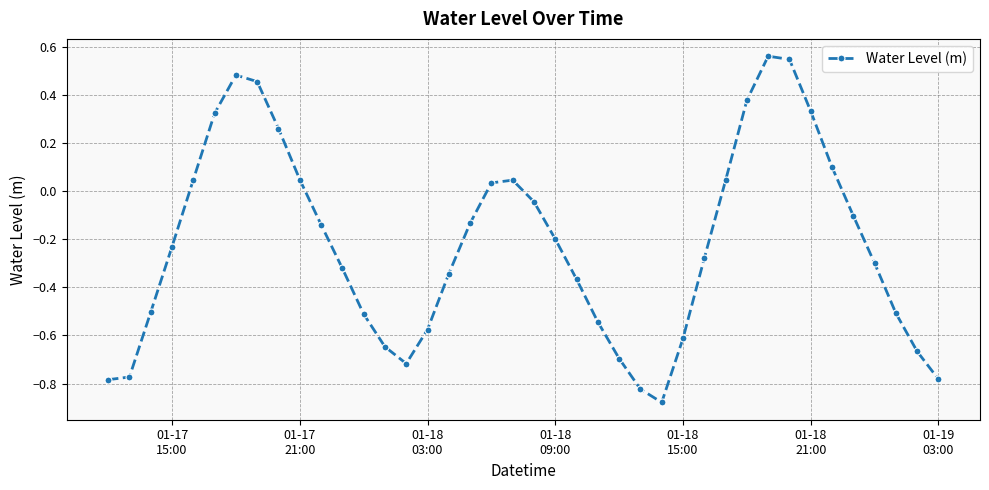

How many points are higher than both their immediate neighbors (excluding endpoints)?

3